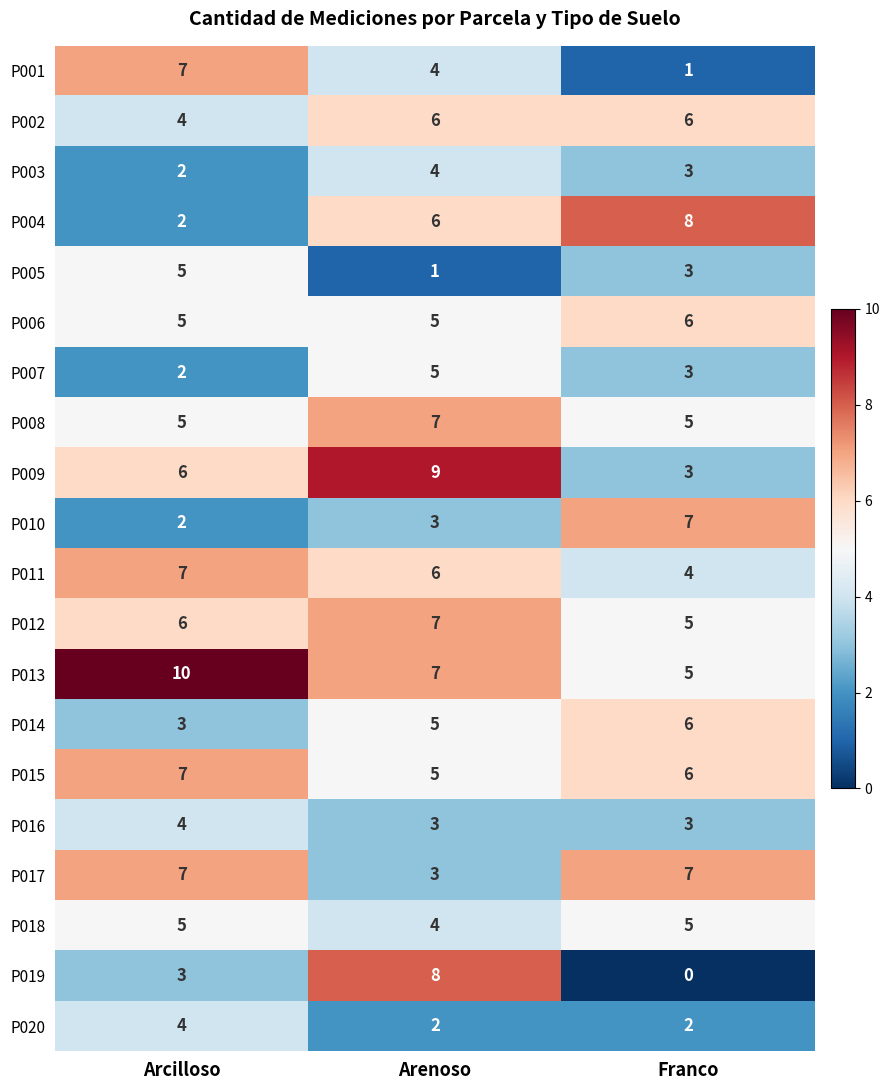

Which series changed the most between Arenoso and Franco?

P019